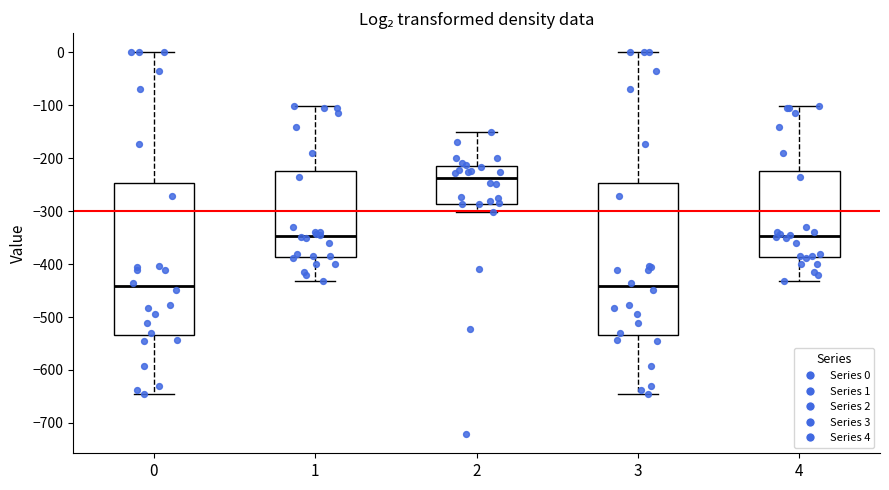

Reading left to right, read every box against the y-axis: the position of its median line, the range the box covers, and the ends of its whiskers. The values are not printed on the chart, so give them approximately, as read against the axis.

0: median -440, box -530 to -250, whiskers -640 to 0
1: median -350, box -390 to -220, whiskers -430 to -100
2: median -240, box -290 to -220, whiskers -300 to -150
3: median -440, box -530 to -250, whiskers -640 to 0
4: median -350, box -390 to -220, whiskers -430 to -100